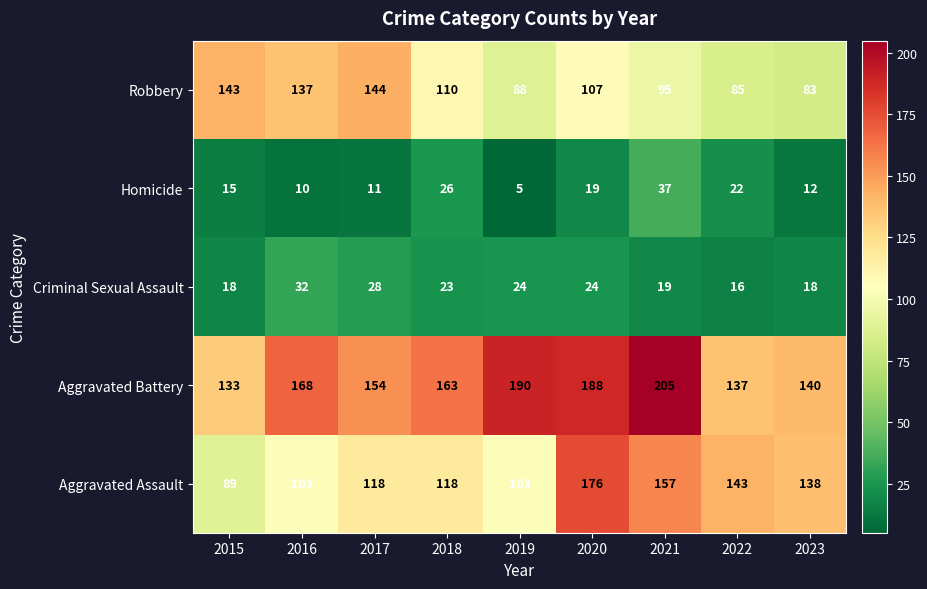

List the labels in order of Robbery value, smallest first.

2023, 2022, 2019, 2021, 2020, 2018, 2016, 2015, 2017